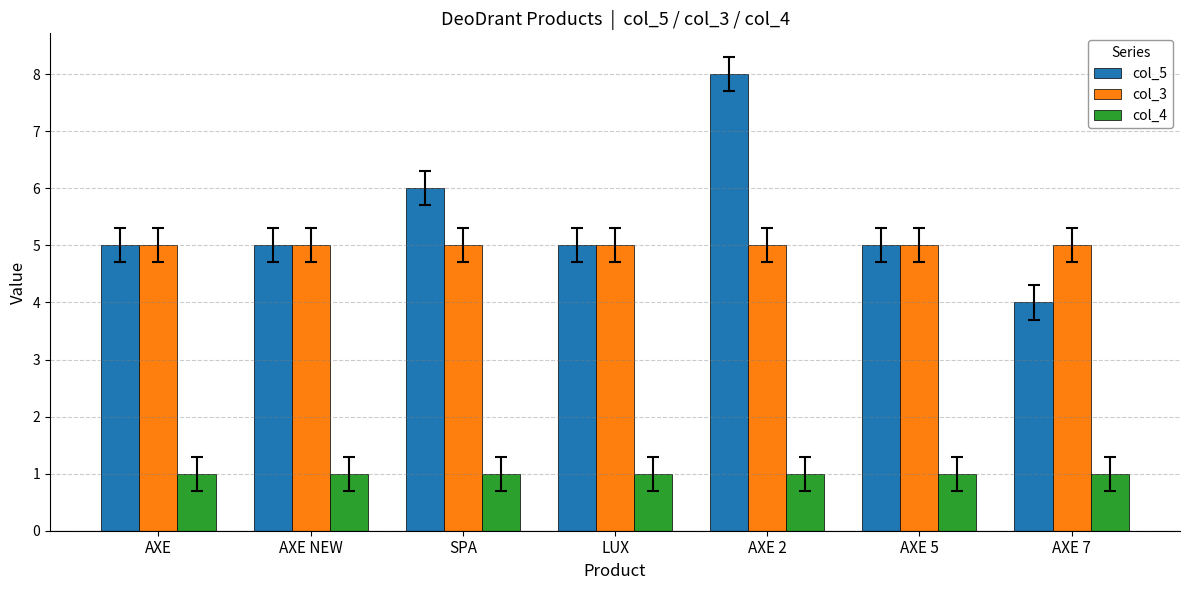

Is it true that col_4 equals 1 at AXE NEW?

True